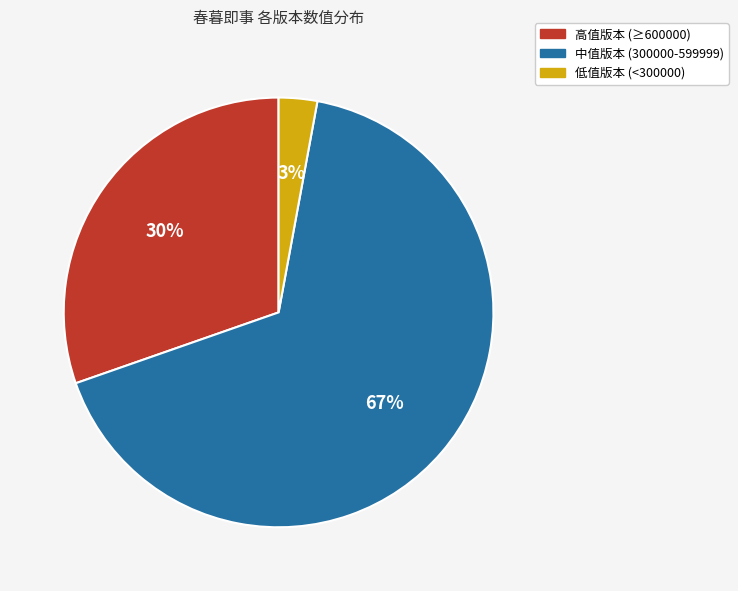

Do 低值版本 (<300000) and 中值版本 (300000-599999) together represent more than half of the pie?

Yes